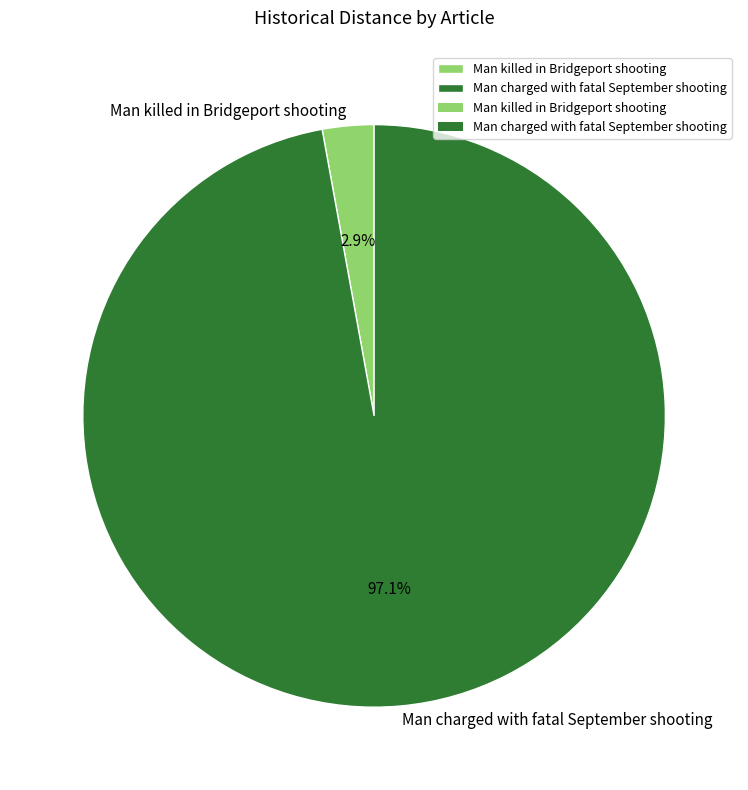

To the nearest percent, what percentage of the pie is Man charged with fatal September shooting?

97%